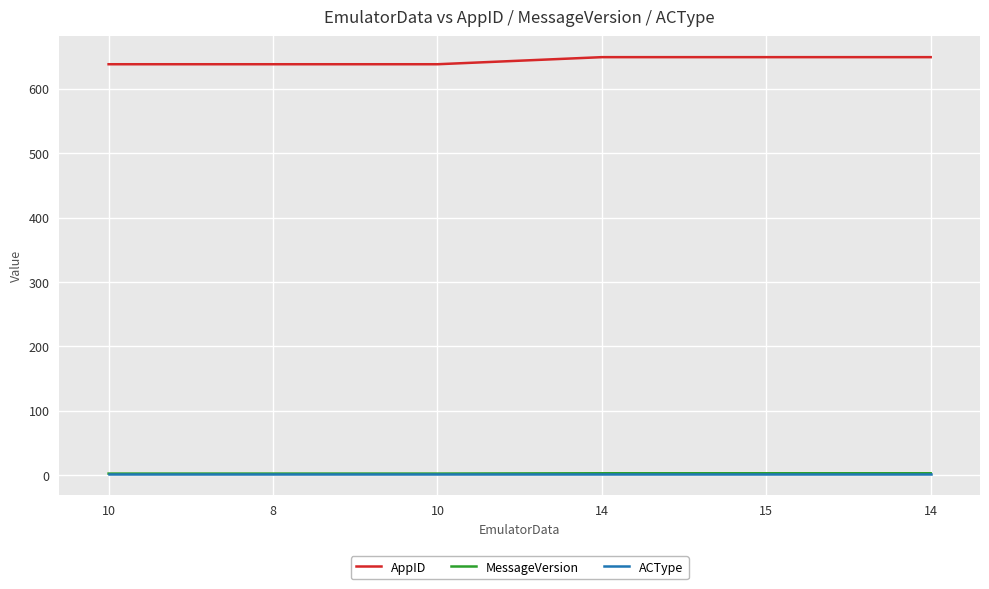

What is the label of the 6th point from the right?

10